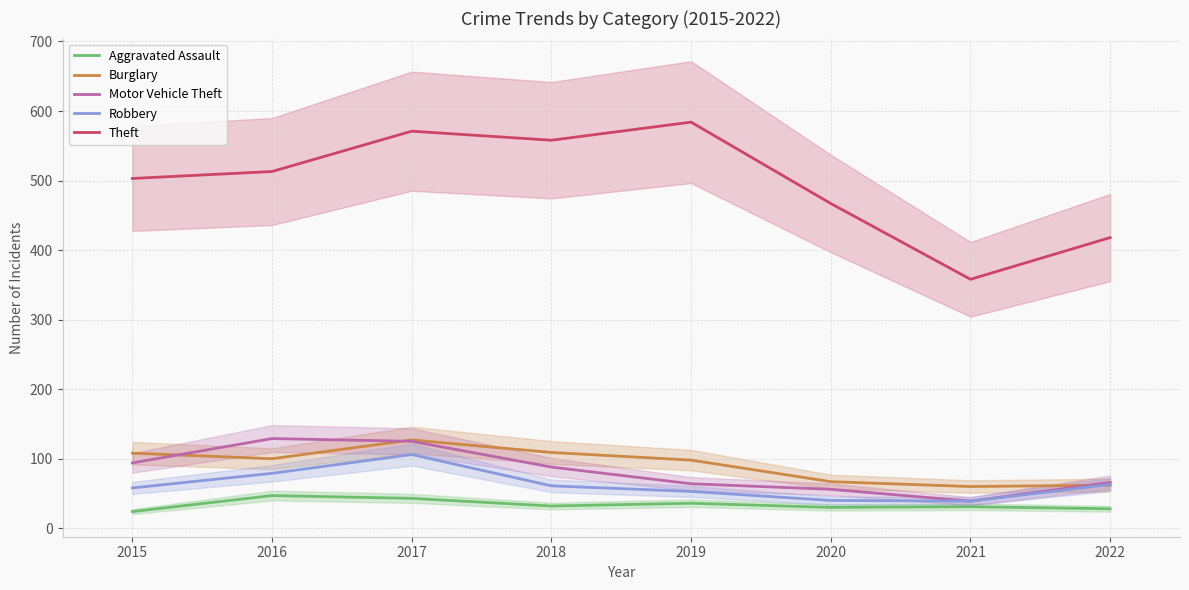

Is the value of Robbery at 2022 greater than the value of Aggravated Assault at 2016?

Yes